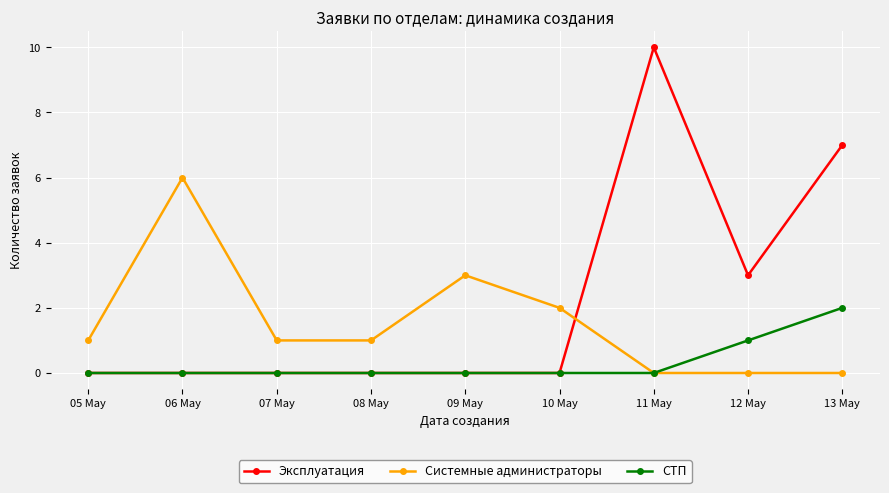

What is the spread (max minus min) of values at 06 May?

6